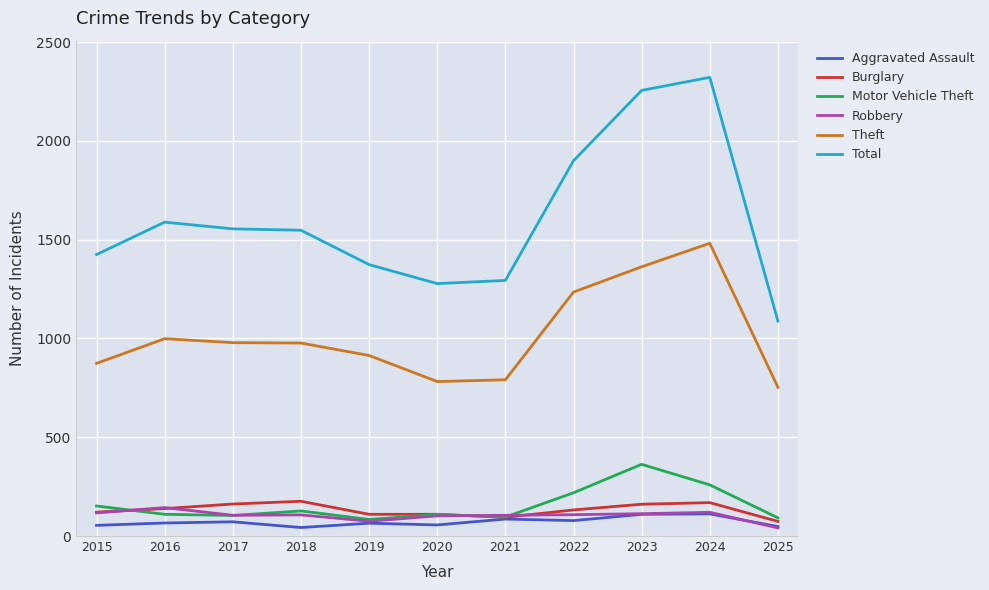

Is it true that Burglary equals 44 at 2022?

False